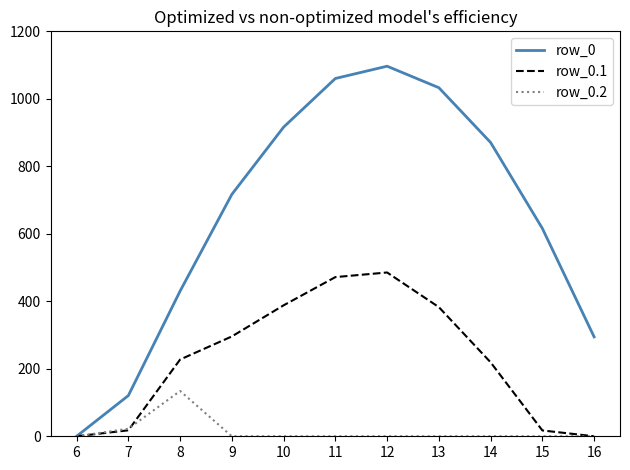

True or false: row_0.1 has a value of 601.8 at 10.

False